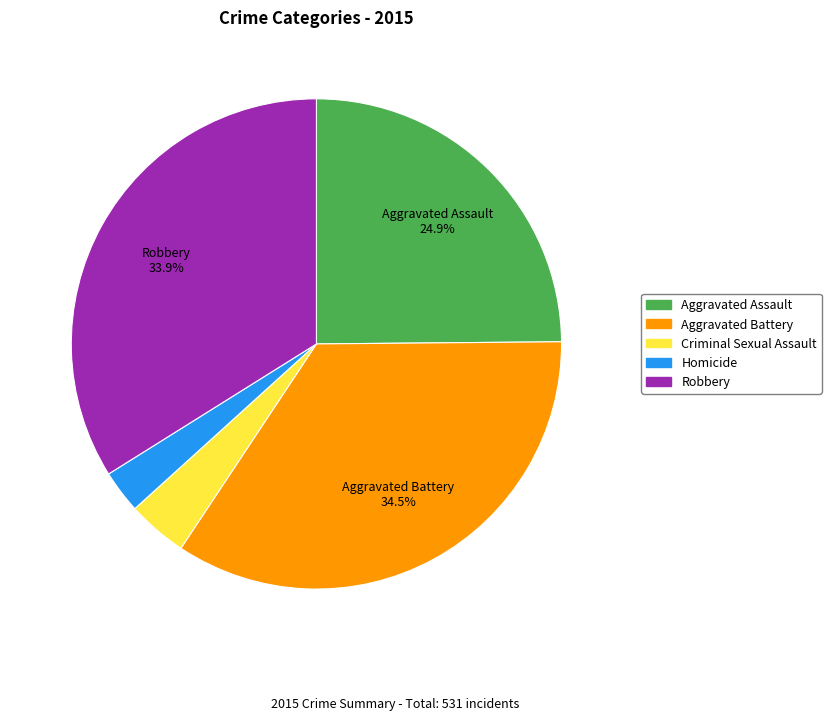

True or false: Robbery accounts for 24% of the total.

False